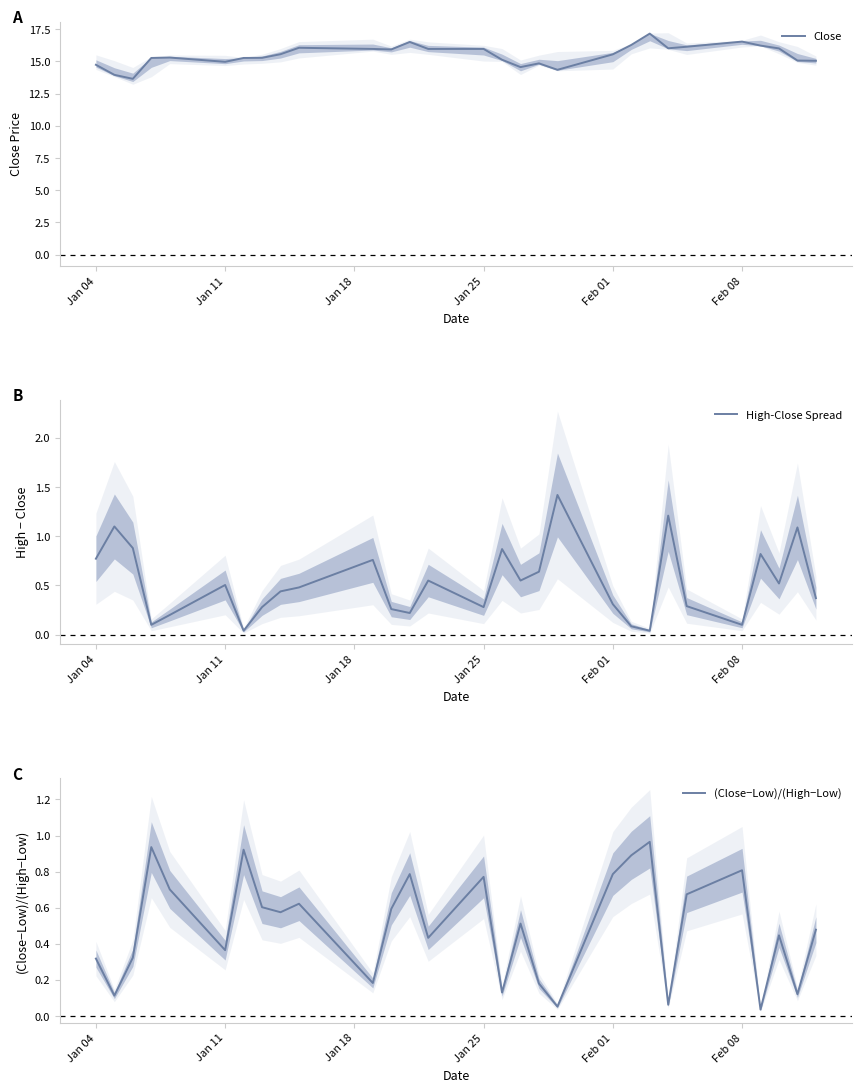

Count the number of data series in this chart.

3